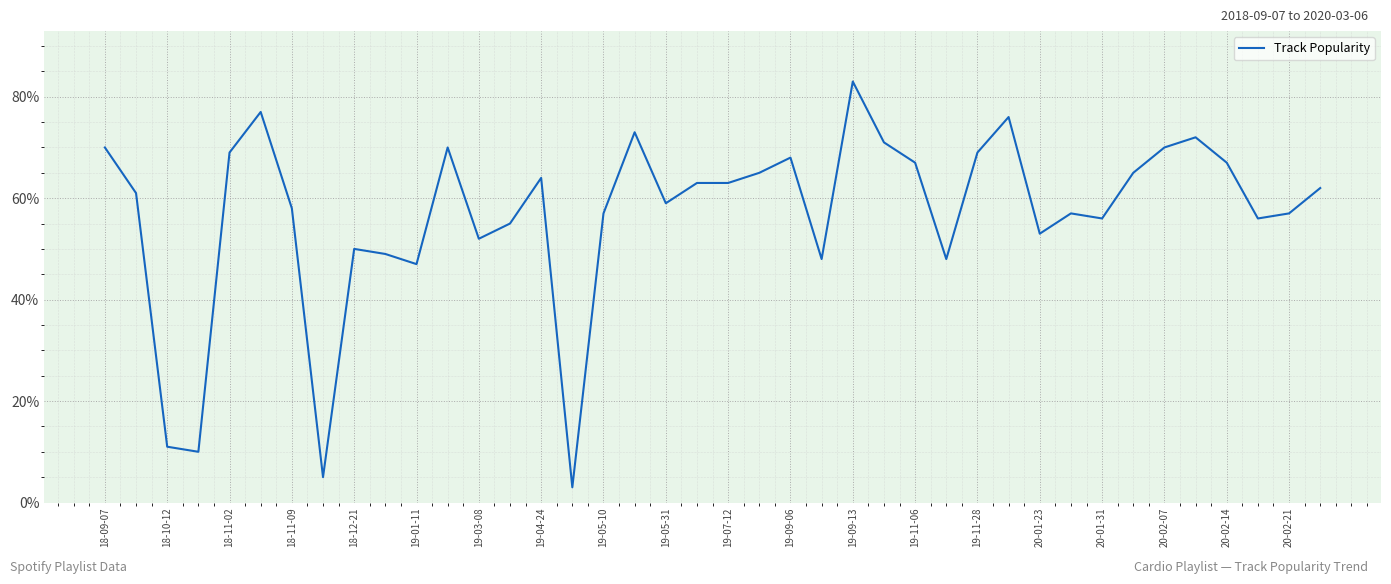

What is the greatest value displayed?

83